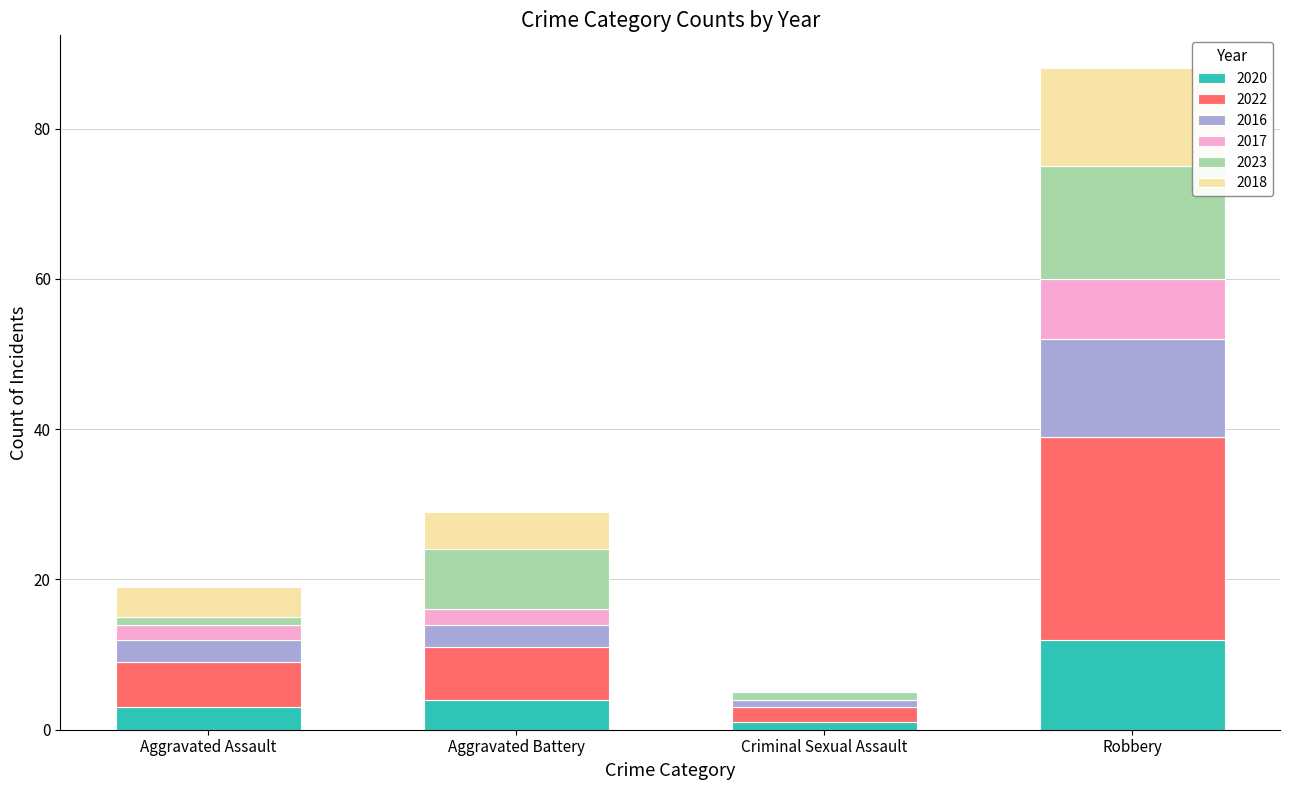

Which category has the highest value in the 2020 series?

Robbery